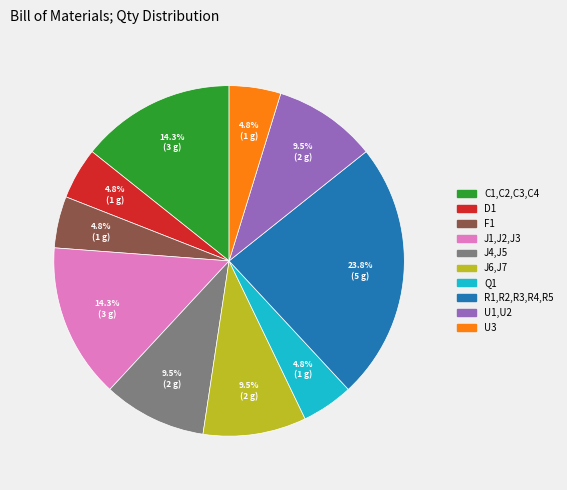

What is the total percentage of C1,C2,C3,C4 and J6,J7?

23.8%